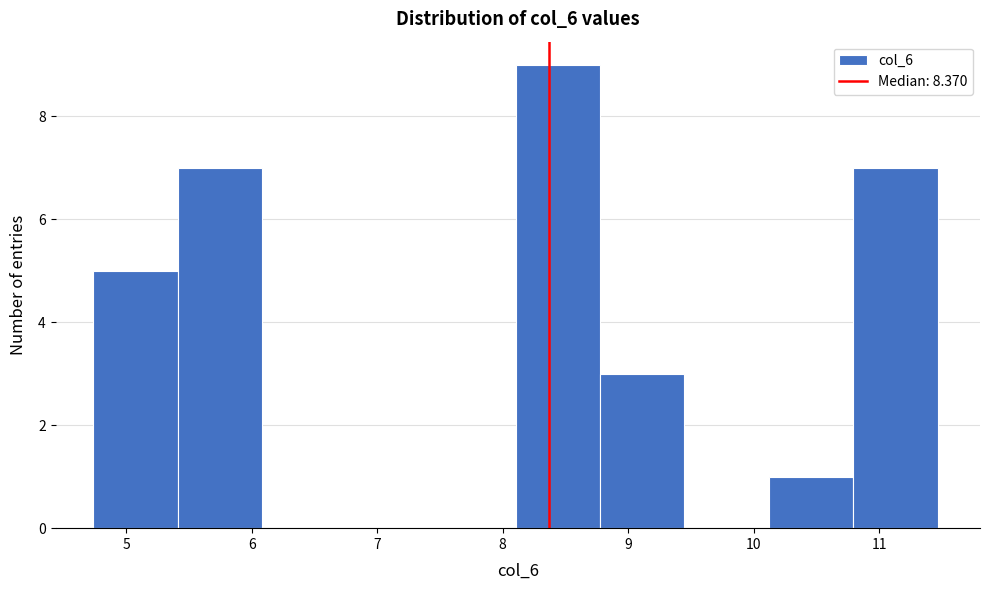

What is the height of the bar covering 5.4 to 6.1 on the x-axis? Neither the bar edges nor the heights are printed on the chart, so give them approximately, as read against the axes.

7